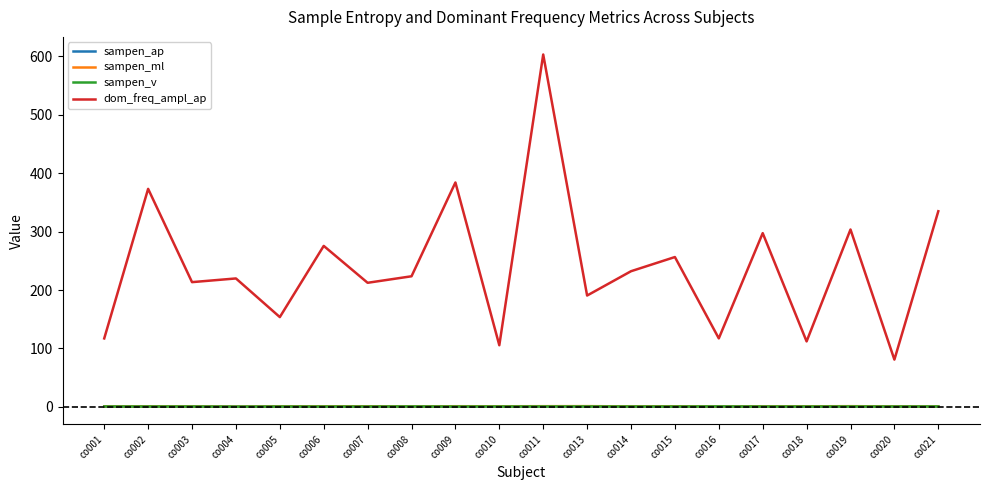

What is the difference between the maximum and minimum values in the sampen_v series?

0.3